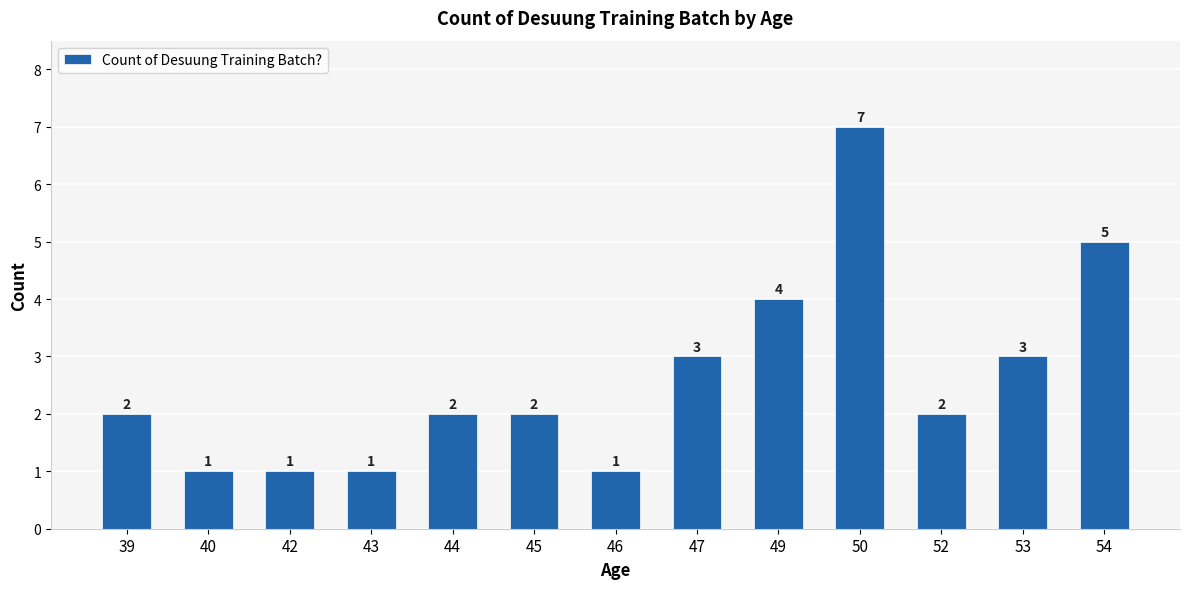

What is the maximum value shown in the chart?

7